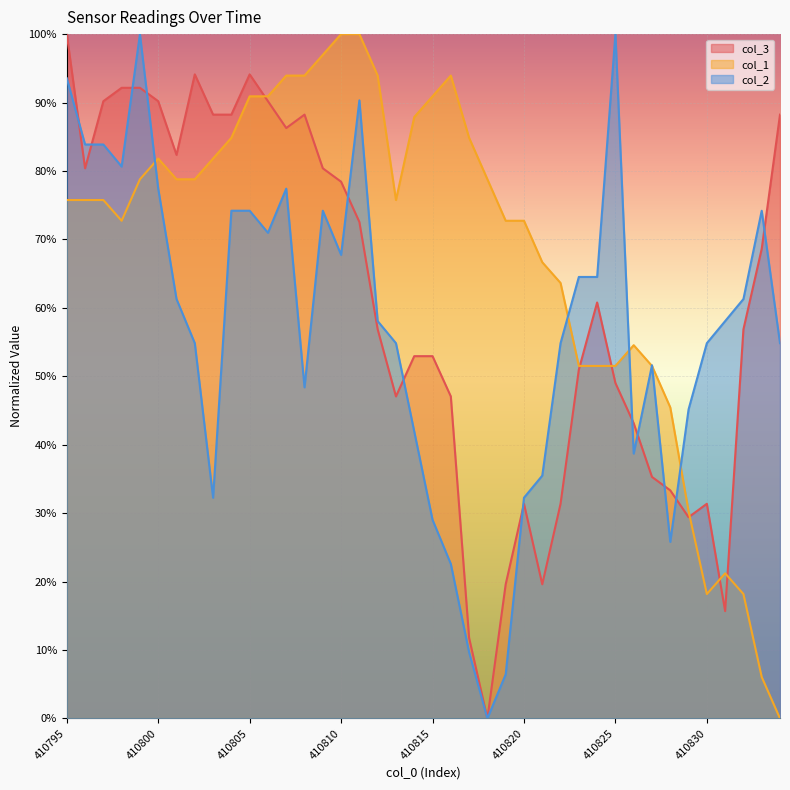

List the series in order of their peak value, lowest first.

col_3, col_1, col_2